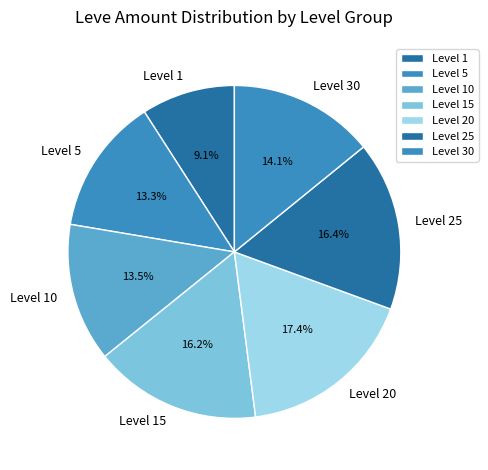

What is the largest slice in the pie chart?

Level 20